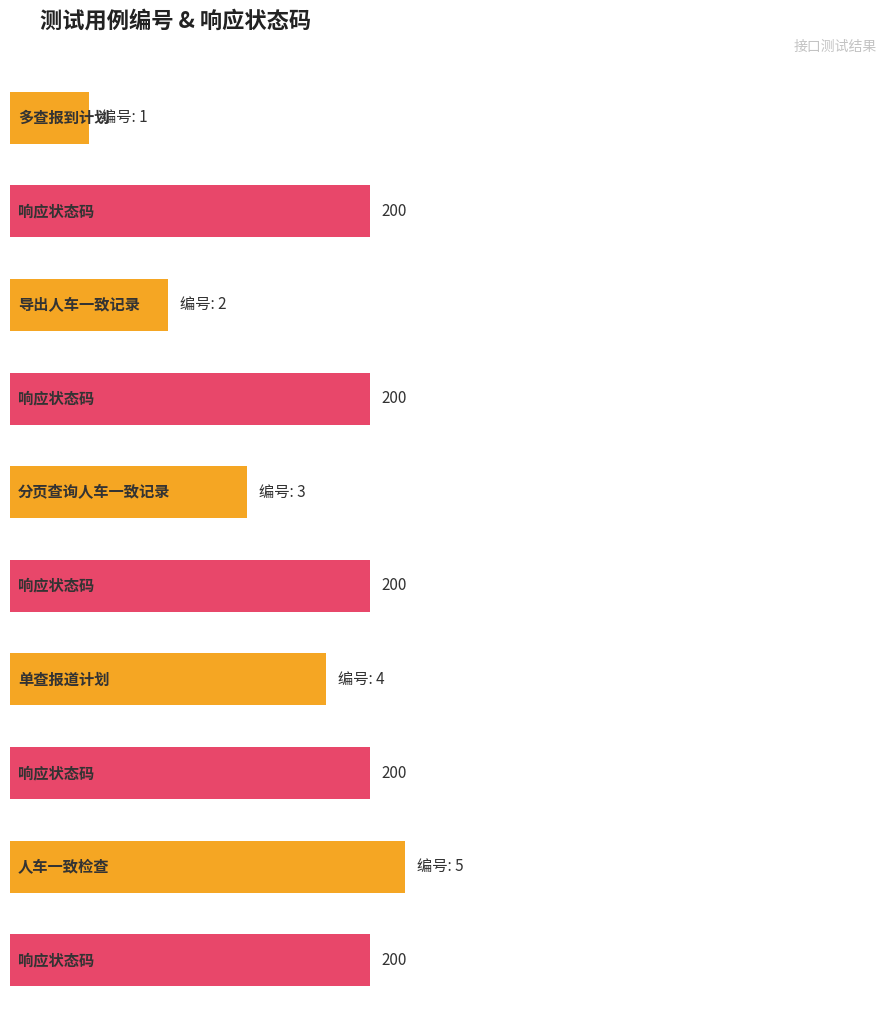

What is the label of the 1st bar from the right?

人车一致检查